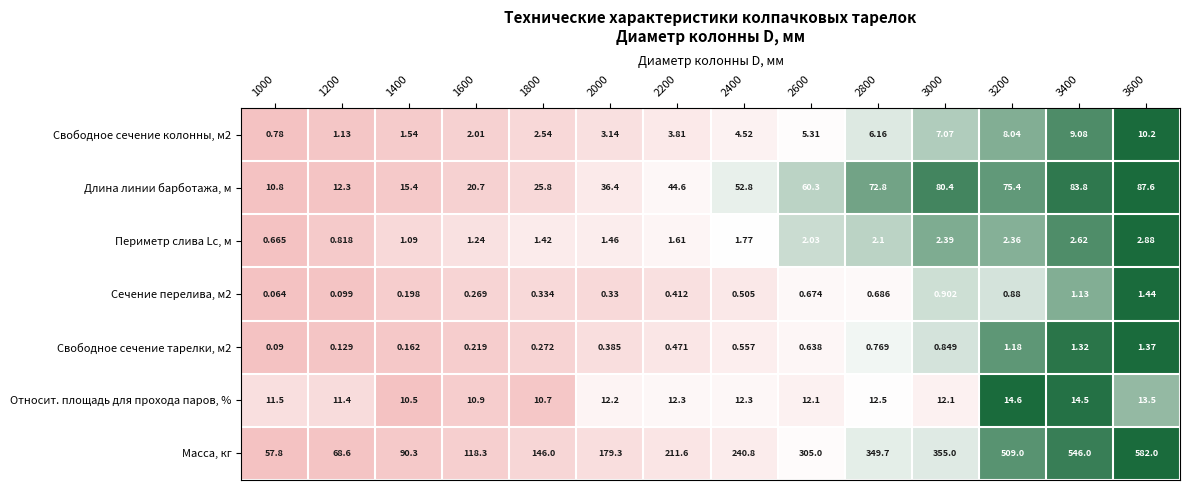

Is the value of Свободное сечение тарелки, м2 at 1200 greater than the value of Длина линии барботажа, м at 1600?

No